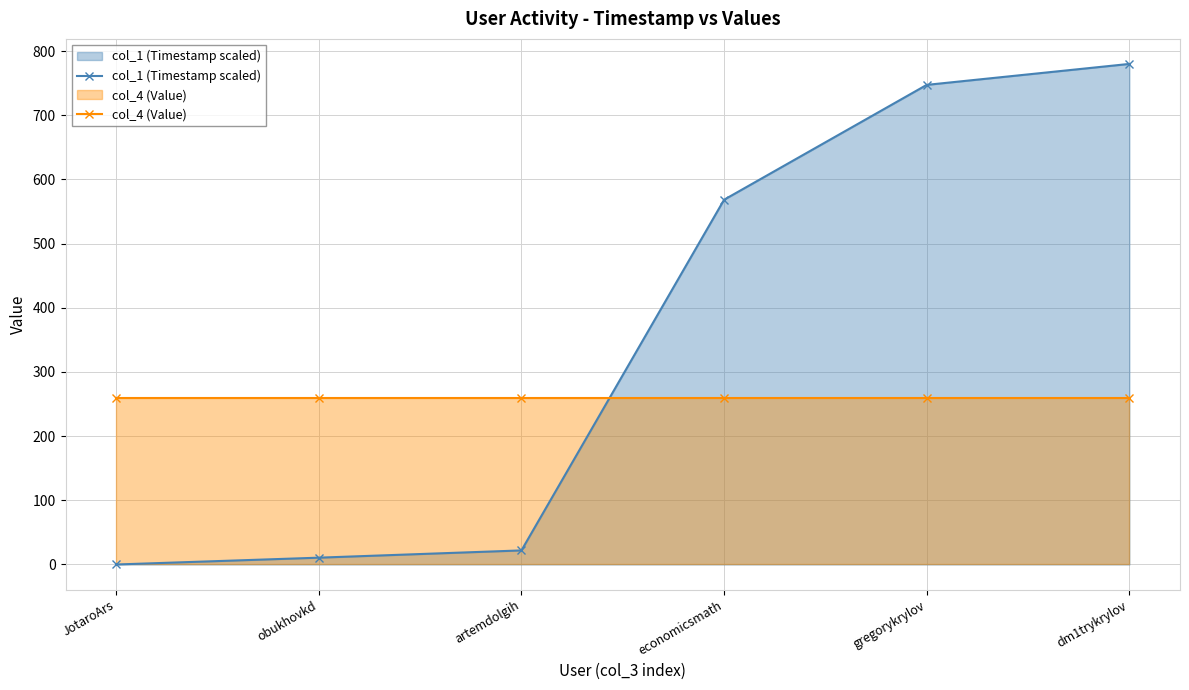

Is it true that col_1 (Timestamp scaled) equals 568.4 at economicsmath?

True